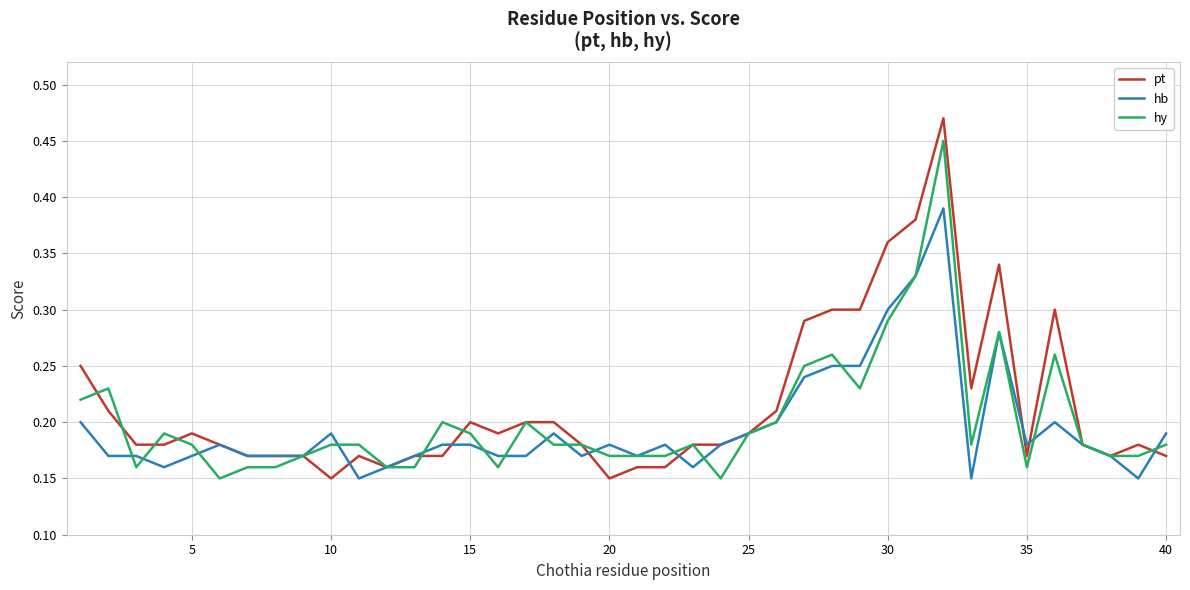

True or false: hb has more than 0 interior local peaks.

True